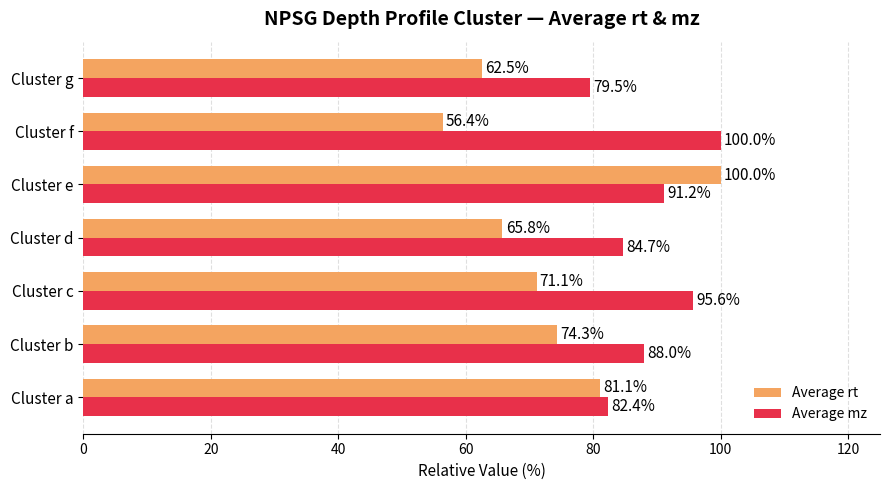

Between Cluster e and Cluster g, which series saw the biggest shift?

Average rt